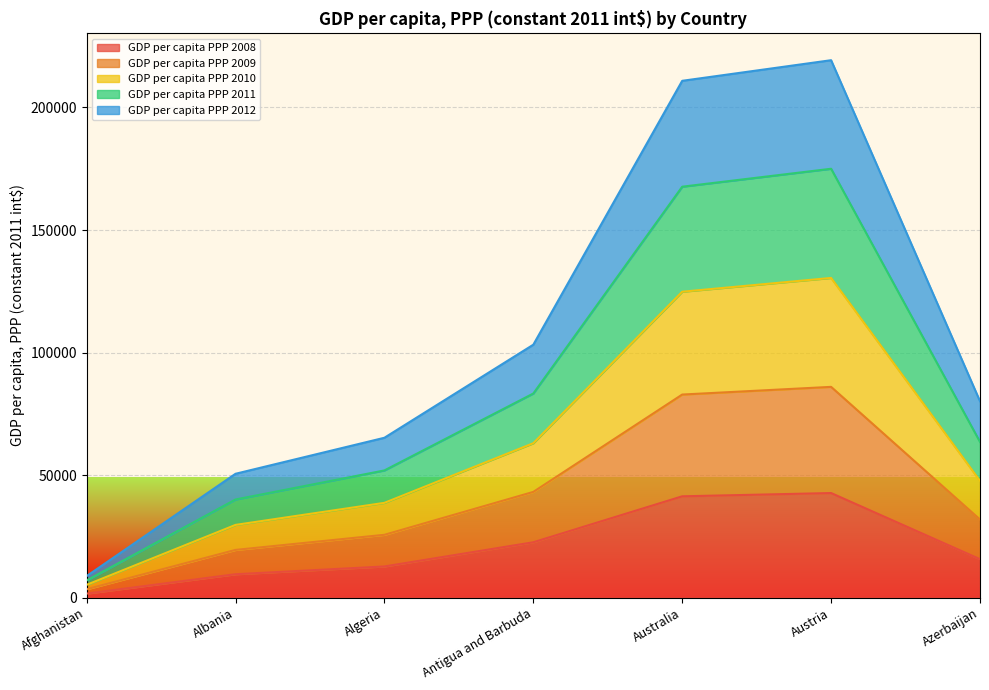

What position from the right is Australia?

3